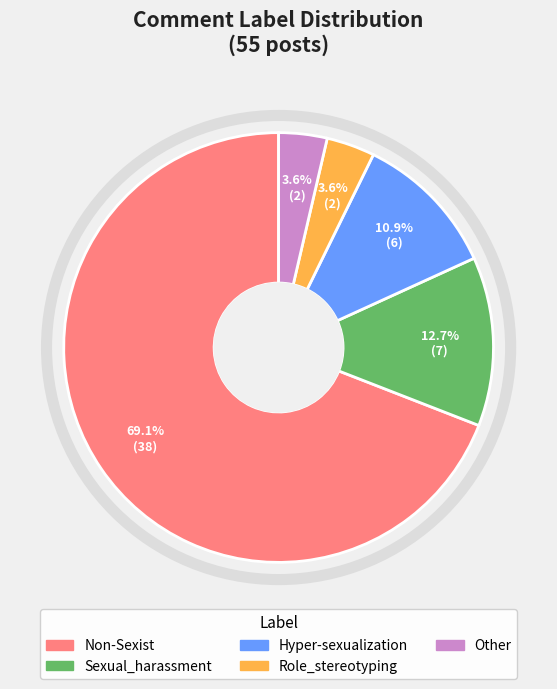

To the nearest percent, what percentage of the pie is Hyper-sexualization?

11%